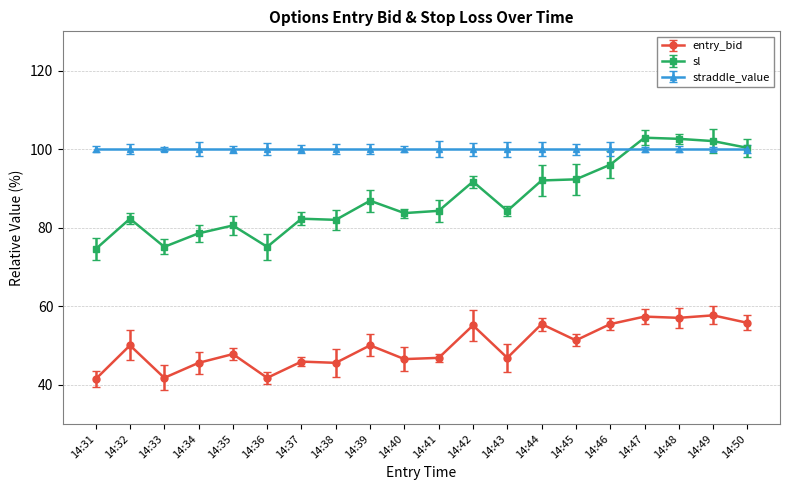

What is the minimum value shown in the chart?

41.4